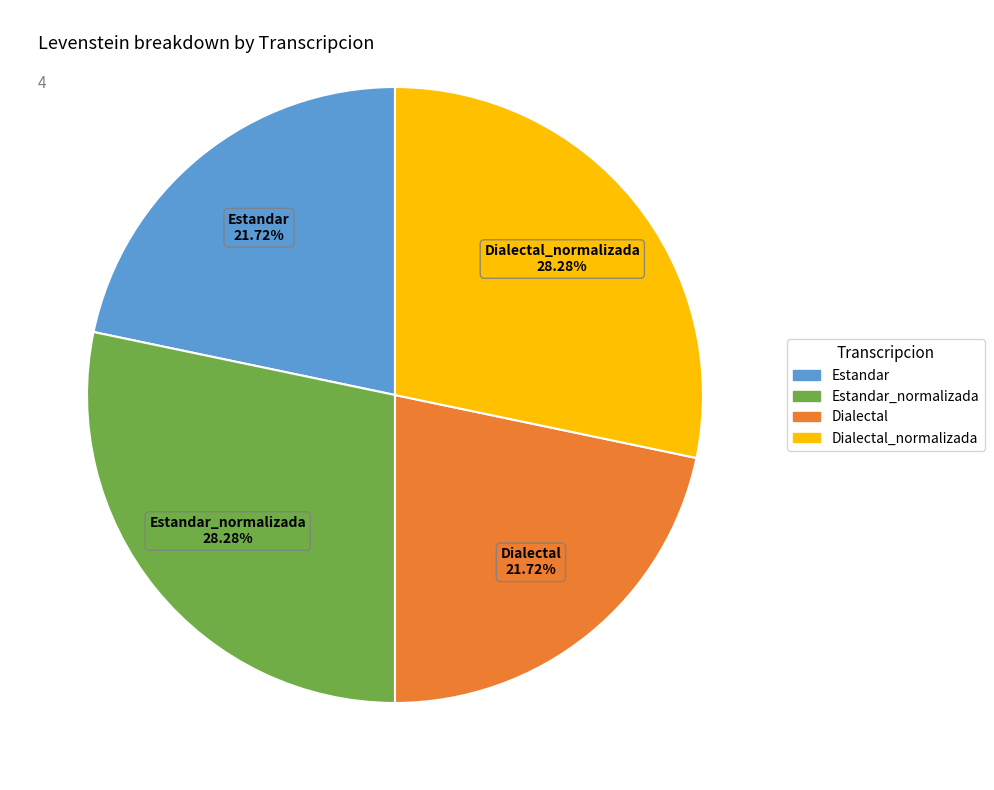

To the nearest percent, what is the average slice percentage?

25%